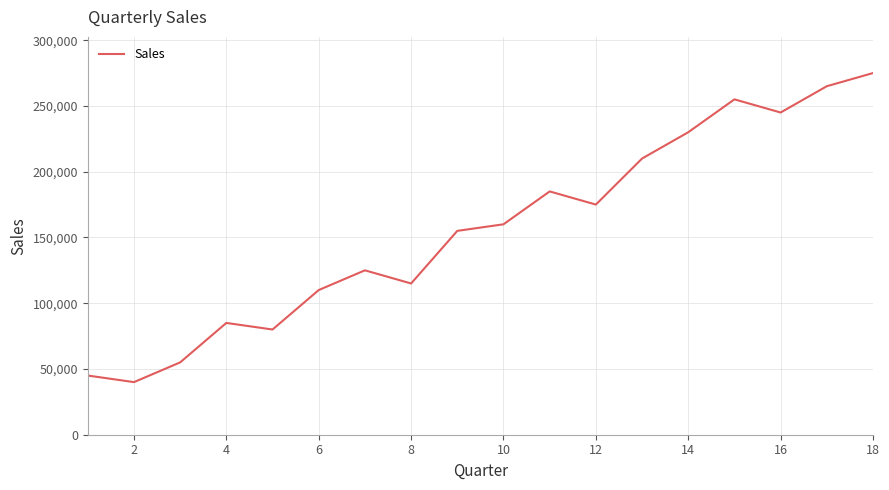

How many lines are shown in the chart?

1